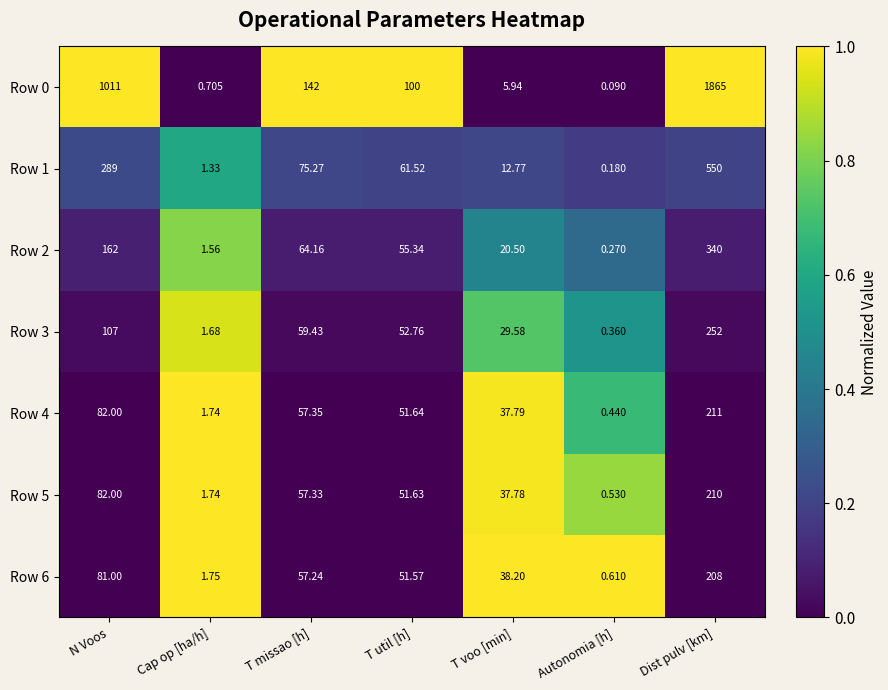

At which category is the sum across all series the highest?

Dist pulv [km]